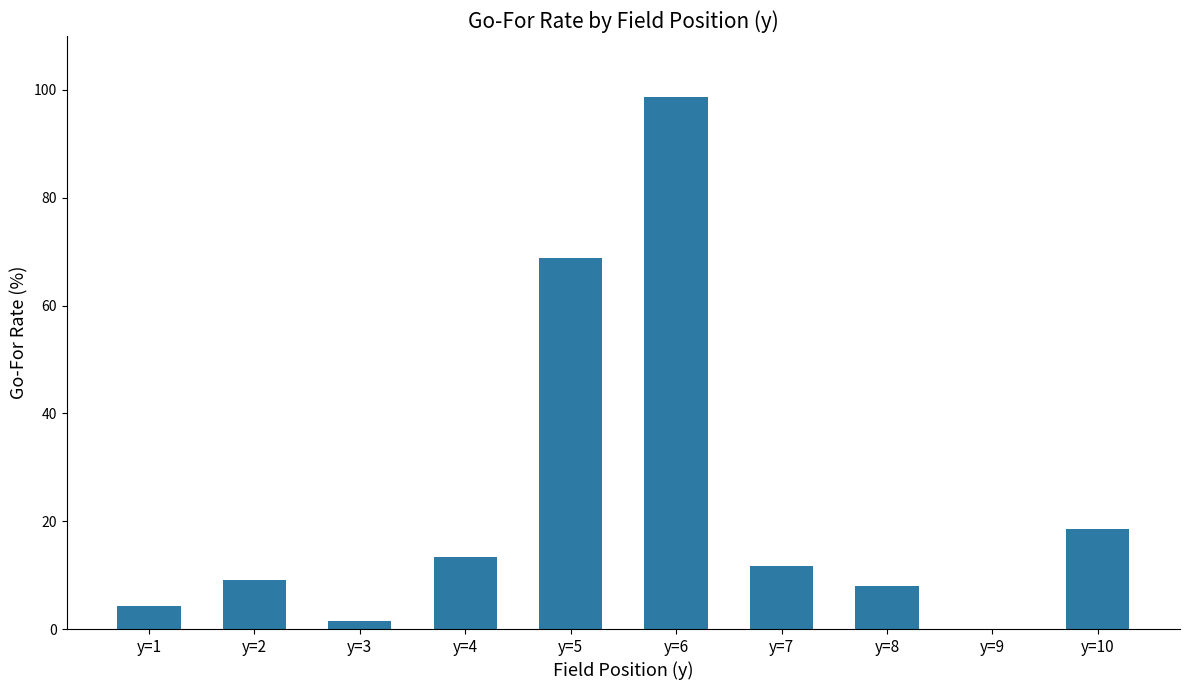

True or false: the data shows 19.8 at y=6.

False